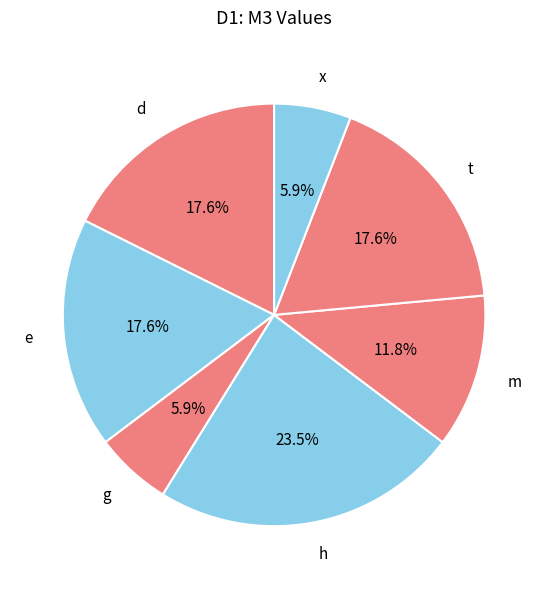

Between g and m, which is larger?

m